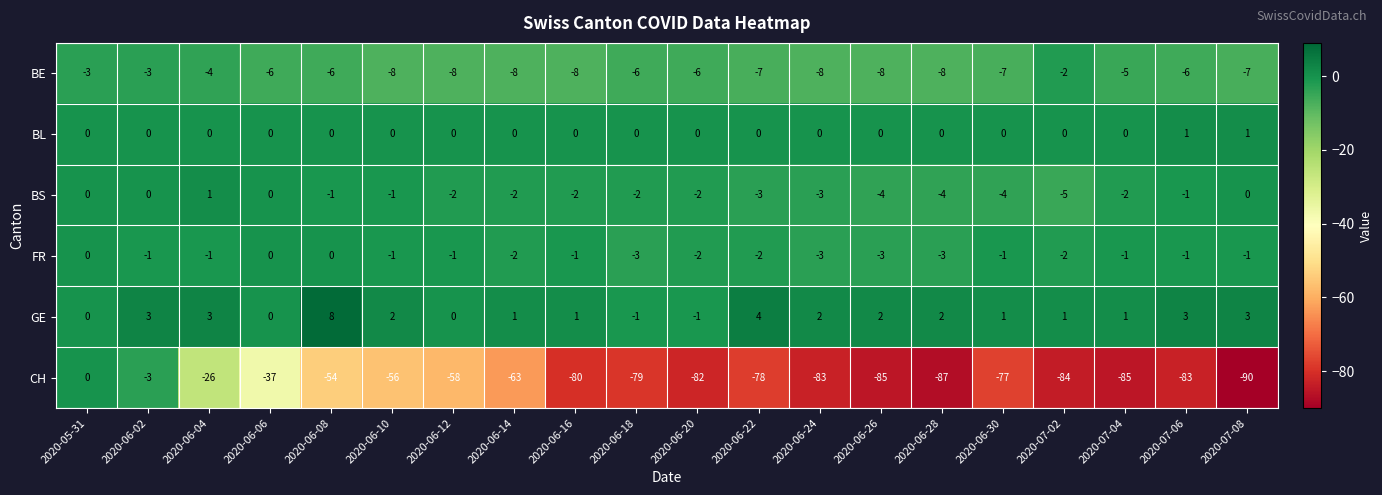

Where does the BE series first go above -6?

2020-05-31